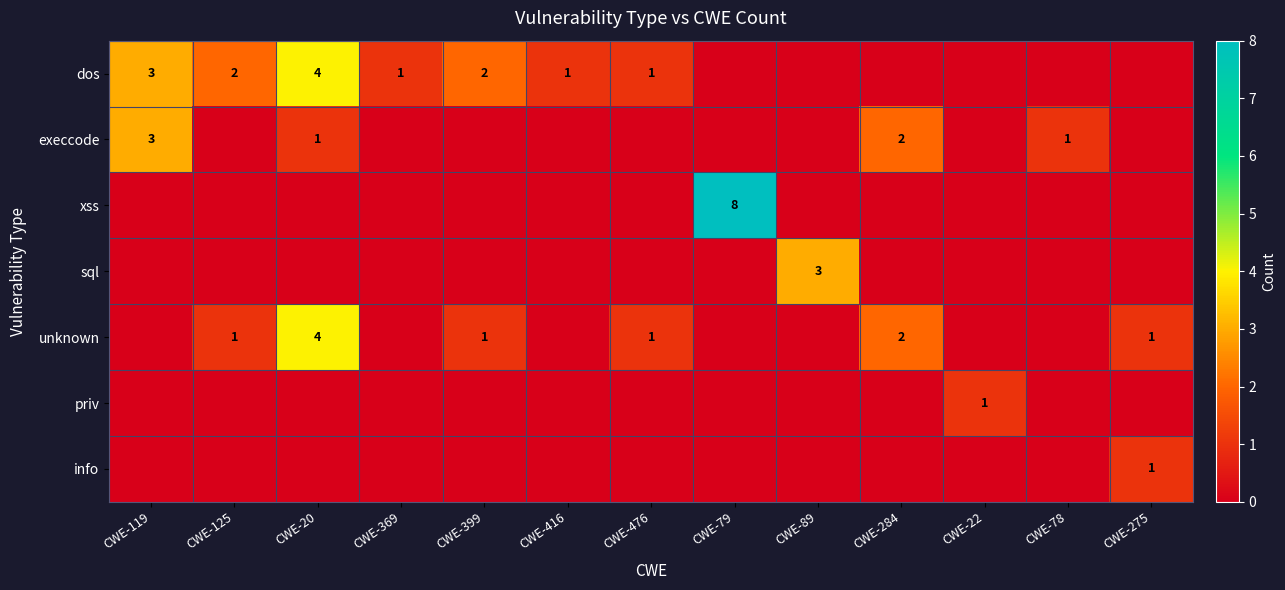

What is the difference between the unknown values at CWE-20 and CWE-476?

3